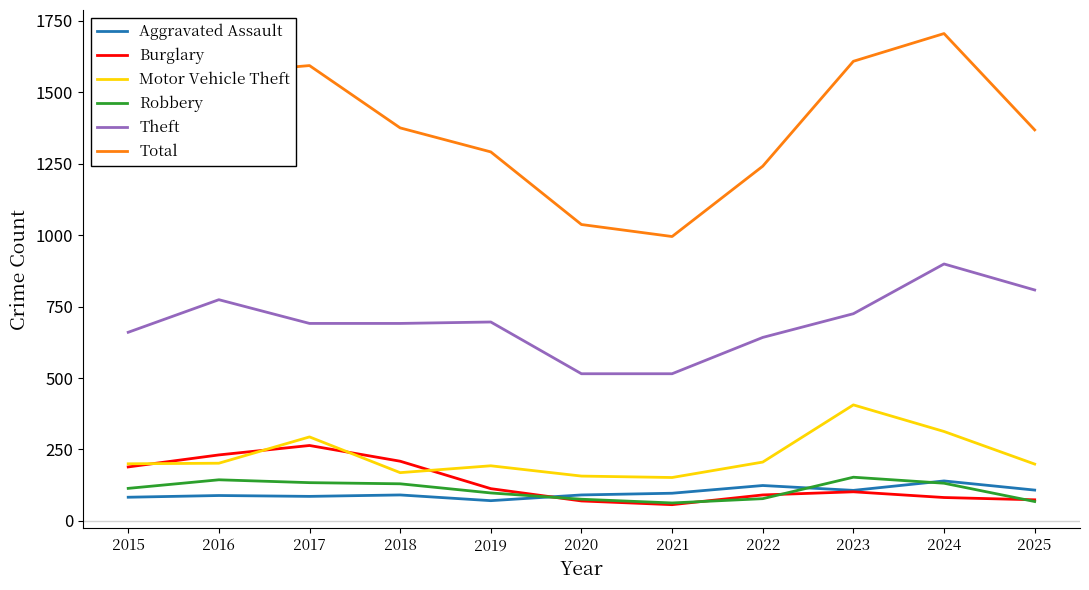

Which series has the largest range (max minus min)?

Total